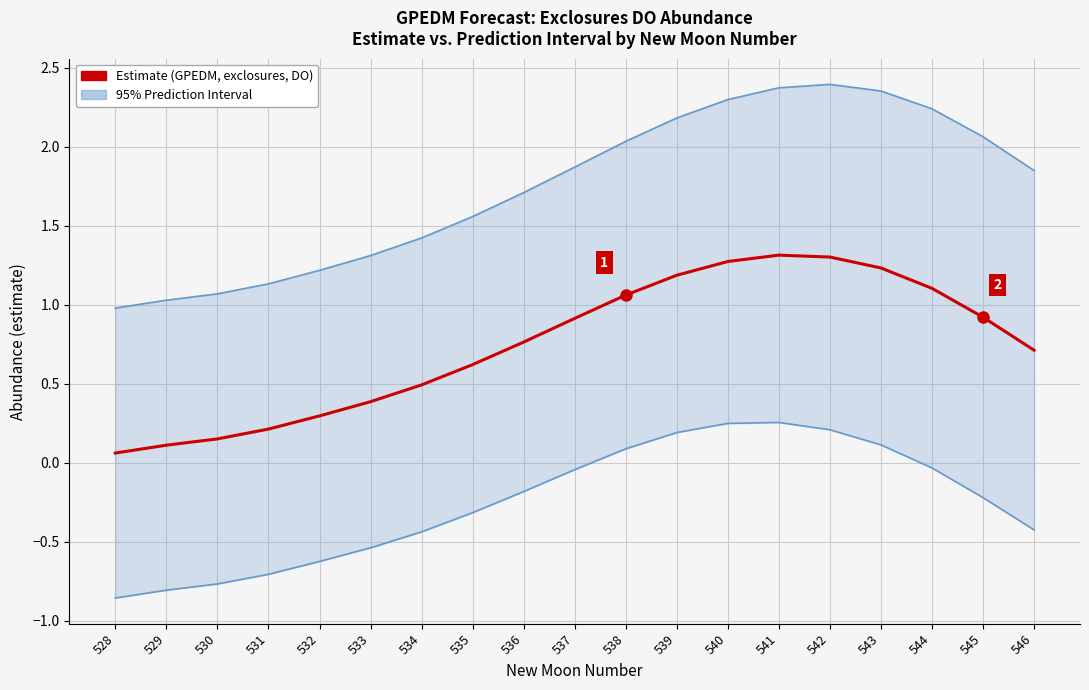

The value of estimate at 540 is 0.4. True or false?

False